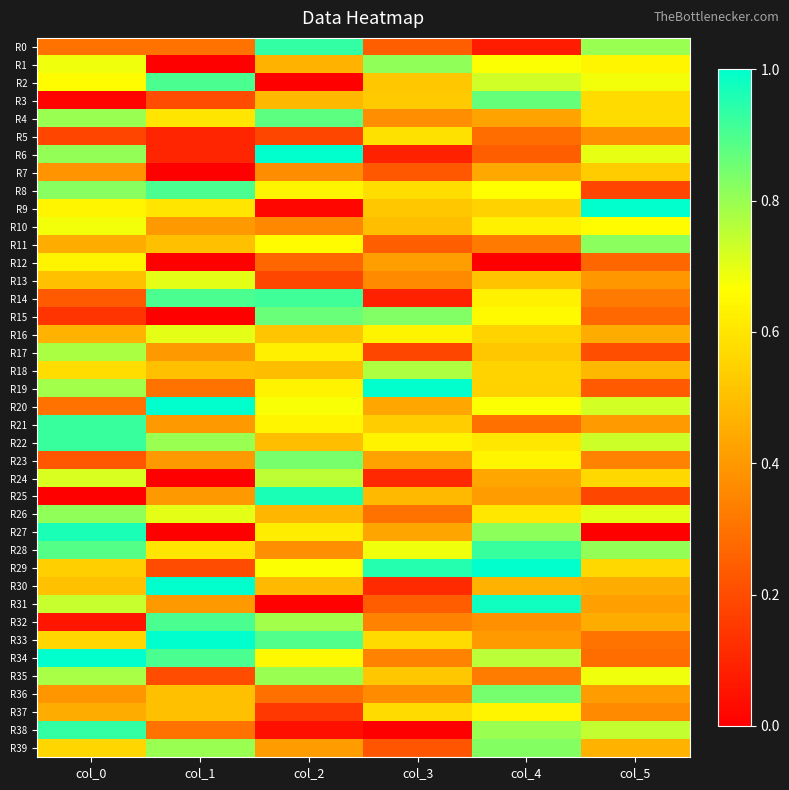

Reading left to right, transcribe all the data shown in this chart.

R0: col_0=0.3	col_1=0.3	col_2=0.9	col_3=0.2	col_4=0.1	col_5=0.8
R1: col_0=0.7	col_1=0.0	col_2=0.5	col_3=0.8	col_4=0.7	col_5=0.6
R2: col_0=0.7	col_1=0.9	col_2=0.0	col_3=0.5	col_4=0.7	col_5=0.7
R3: col_0=0.0	col_1=0.2	col_2=0.5	col_3=0.5	col_4=0.9	col_5=0.6
R4: col_0=0.8	col_1=0.6	col_2=0.9	col_3=0.4	col_4=0.4	col_5=0.6
R5: col_0=0.2	col_1=0.1	col_2=0.2	col_3=0.6	col_4=0.3	col_5=0.4
R6: col_0=0.8	col_1=0.1	col_2=1.0	col_3=0.1	col_4=0.2	col_5=0.7
R7: col_0=0.4	col_1=0.0	col_2=0.4	col_3=0.2	col_4=0.4	col_5=0.5
R8: col_0=0.8	col_1=0.9	col_2=0.6	col_3=0.6	col_4=0.7	col_5=0.2
R9: col_0=0.6	col_1=0.6	col_2=0.0	col_3=0.5	col_4=0.5	col_5=1.0
R10: col_0=0.7	col_1=0.4	col_2=0.4	col_3=0.5	col_4=0.6	col_5=0.7
R11: col_0=0.5	col_1=0.5	col_2=0.7	col_3=0.2	col_4=0.3	col_5=0.8
R12: col_0=0.6	col_1=0.0	col_2=0.3	col_3=0.4	col_4=0.0	col_5=0.3
R13: col_0=0.5	col_1=0.7	col_2=0.2	col_3=0.4	col_4=0.5	col_5=0.4
R14: col_0=0.2	col_1=0.9	col_2=0.9	col_3=0.1	col_4=0.6	col_5=0.3
R15: col_0=0.1	col_1=0.0	col_2=0.9	col_3=0.8	col_4=0.7	col_5=0.3
R16: col_0=0.5	col_1=0.7	col_2=0.5	col_3=0.6	col_4=0.6	col_5=0.5
R17: col_0=0.8	col_1=0.4	col_2=0.6	col_3=0.2	col_4=0.5	col_5=0.2
R18: col_0=0.6	col_1=0.5	col_2=0.5	col_3=0.8	col_4=0.6	col_5=0.5
R19: col_0=0.8	col_1=0.3	col_2=0.6	col_3=1.0	col_4=0.5	col_5=0.2
R20: col_0=0.3	col_1=1.0	col_2=0.7	col_3=0.4	col_4=0.7	col_5=0.7
R21: col_0=0.9	col_1=0.4	col_2=0.6	col_3=0.5	col_4=0.3	col_5=0.4
R22: col_0=0.9	col_1=0.8	col_2=0.5	col_3=0.6	col_4=0.6	col_5=0.7
R23: col_0=0.2	col_1=0.4	col_2=0.8	col_3=0.4	col_4=0.6	col_5=0.3
R24: col_0=0.7	col_1=0.0	col_2=0.8	col_3=0.1	col_4=0.4	col_5=0.6
R25: col_0=0.0	col_1=0.4	col_2=1.0	col_3=0.5	col_4=0.4	col_5=0.2
R26: col_0=0.8	col_1=0.7	col_2=0.5	col_3=0.3	col_4=0.6	col_5=0.7
R27: col_0=1.0	col_1=0.0	col_2=0.6	col_3=0.4	col_4=0.8	col_5=0.0
R28: col_0=0.9	col_1=0.6	col_2=0.4	col_3=0.7	col_4=0.9	col_5=0.8
R29: col_0=0.5	col_1=0.2	col_2=0.7	col_3=1.0	col_4=1.0	col_5=0.6
R30: col_0=0.5	col_1=1.0	col_2=0.5	col_3=0.1	col_4=0.5	col_5=0.5
R31: col_0=0.7	col_1=0.4	col_2=0.0	col_3=0.2	col_4=1.0	col_5=0.4
R32: col_0=0.1	col_1=0.9	col_2=0.8	col_3=0.3	col_4=0.4	col_5=0.5
R33: col_0=0.6	col_1=1.0	col_2=0.9	col_3=0.6	col_4=0.4	col_5=0.3
R34: col_0=1.0	col_1=0.9	col_2=0.7	col_3=0.3	col_4=0.8	col_5=0.3
R35: col_0=0.8	col_1=0.2	col_2=0.8	col_3=0.5	col_4=0.3	col_5=0.7
R36: col_0=0.4	col_1=0.5	col_2=0.3	col_3=0.4	col_4=0.8	col_5=0.4
R37: col_0=0.5	col_1=0.5	col_2=0.1	col_3=0.6	col_4=0.6	col_5=0.4
R38: col_0=0.9	col_1=0.3	col_2=0.0	col_3=0.0	col_4=0.8	col_5=0.7
R39: col_0=0.6	col_1=0.8	col_2=0.4	col_3=0.2	col_4=0.8	col_5=0.5